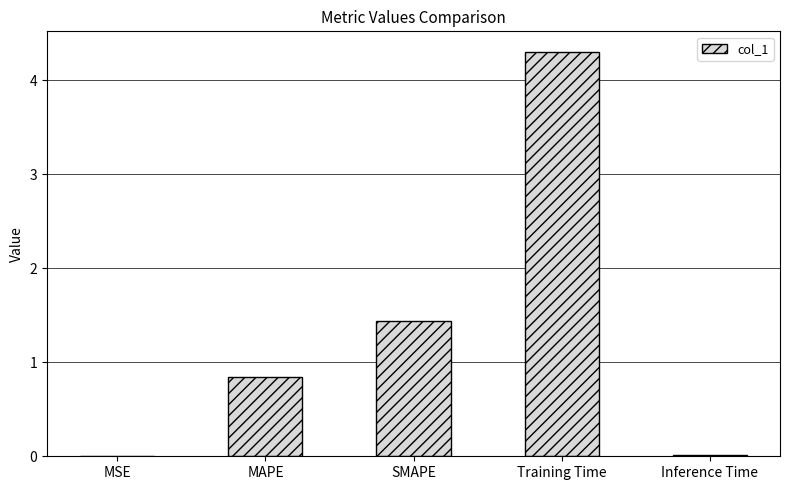

What is the sum of all values?

6.6